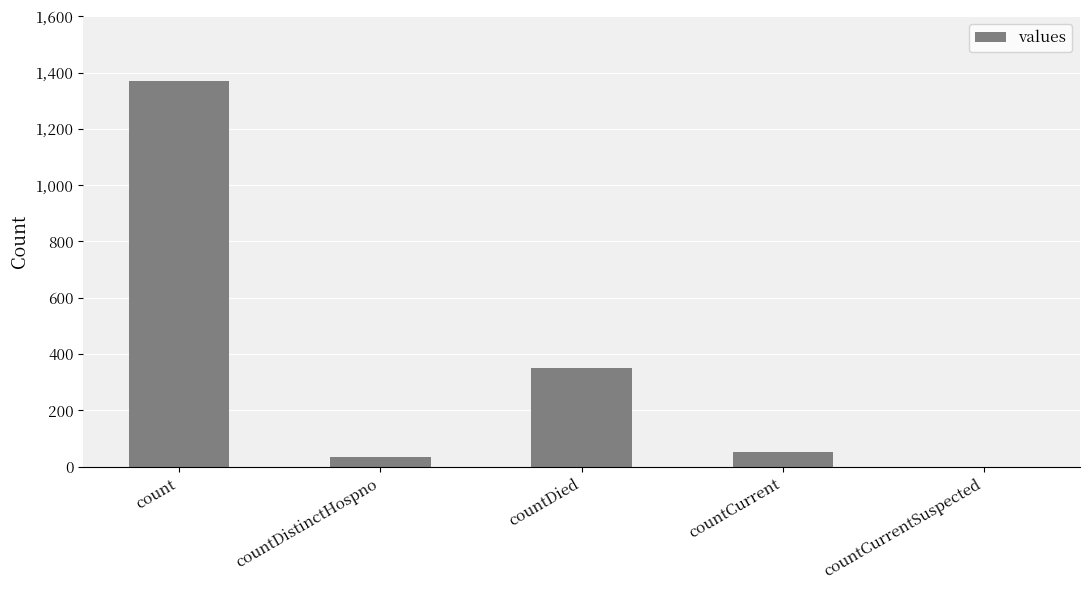

Reading right to left, list all the values displayed in this chart.

countCurrentSuspected=0	countCurrent=52	countDied=349	countDistinctHospno=33	count=1371